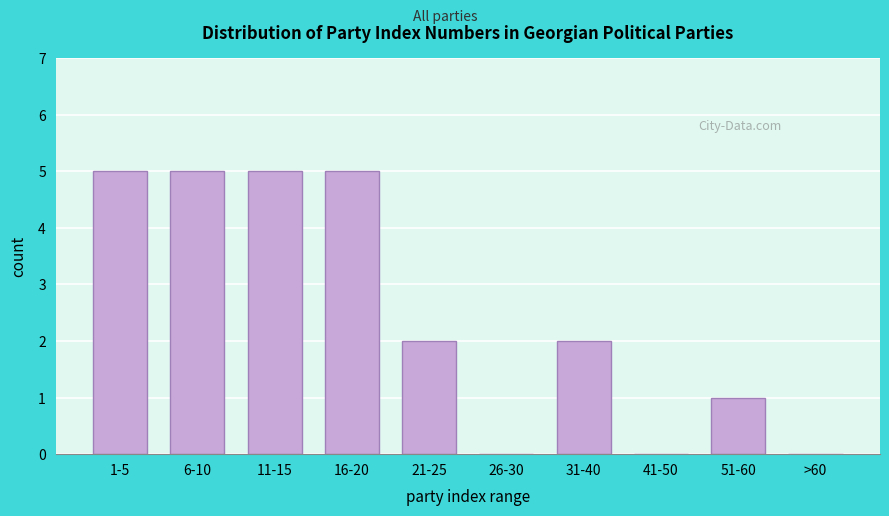

Reading right to left, list all the values displayed in this chart.

>60=0	51-60=1	41-50=0	31-40=2	26-30=0	21-25=2	16-20=5	11-15=5	6-10=5	1-5=5